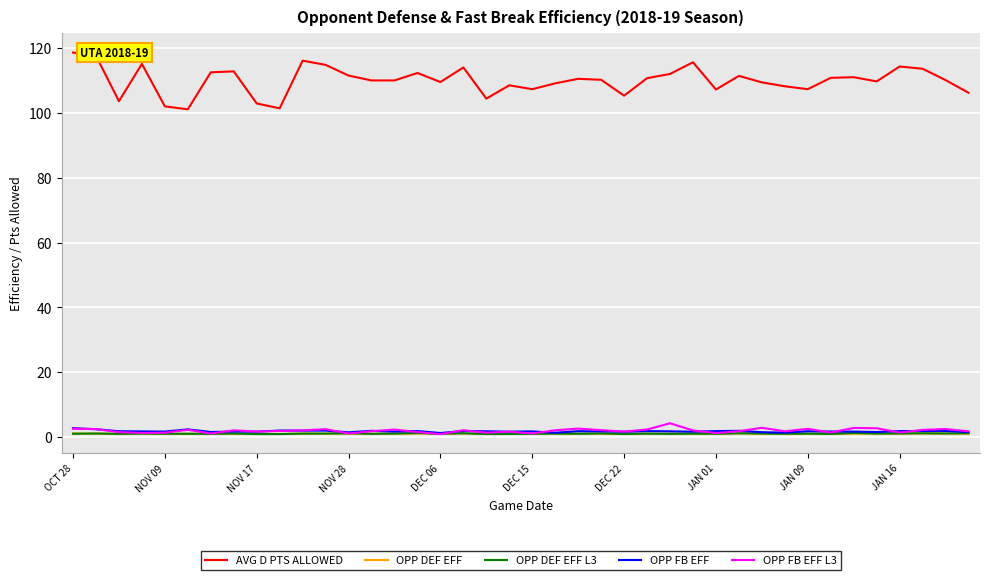

What is the maximum value shown in the chart?

118.6